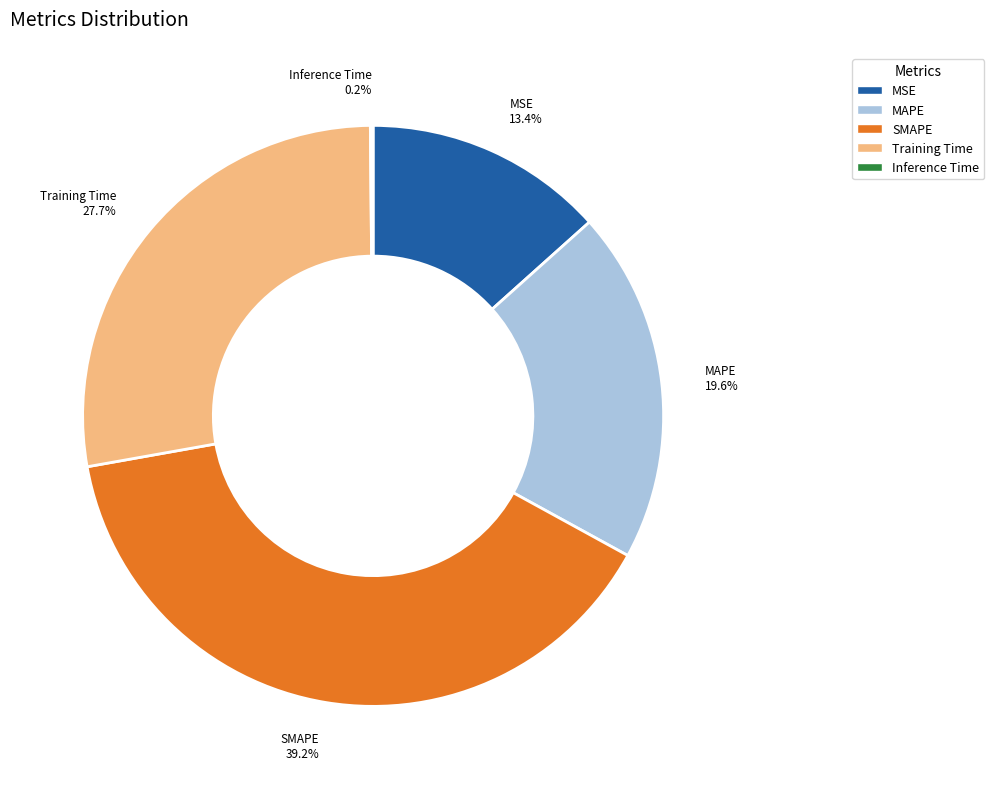

Which category has the biggest portion of the pie?

SMAPE